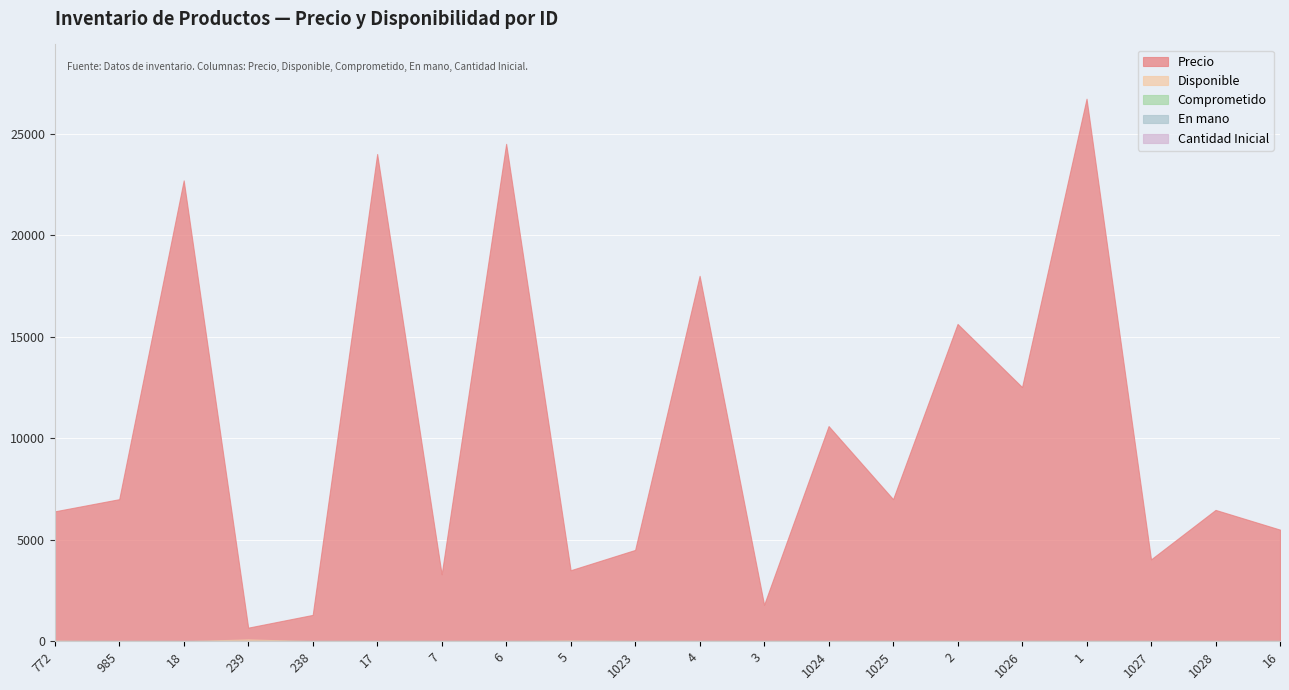

What is the label of the 20th point from the left?

16